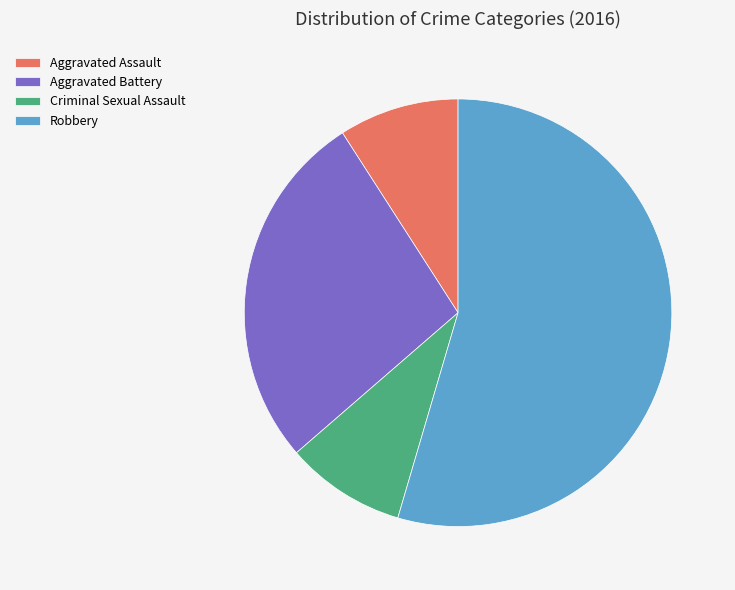

How many slices are in this pie chart?

4